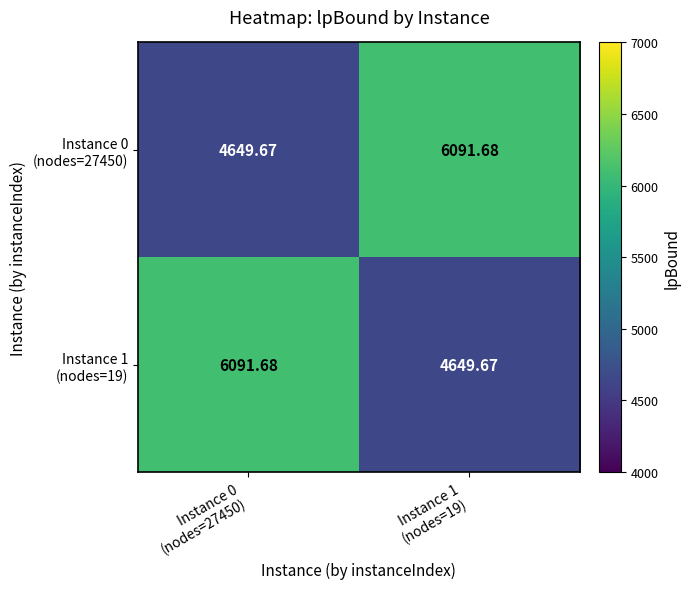

What is the greatest value displayed?

6091.7